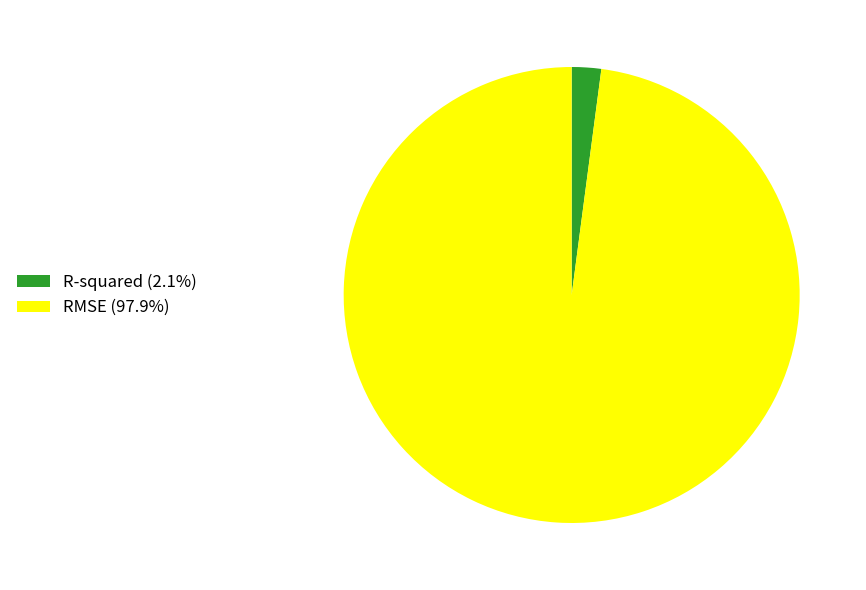

Is the sum of RMSE (97.9%) and R-squared (2.1%) greater than half?

Yes